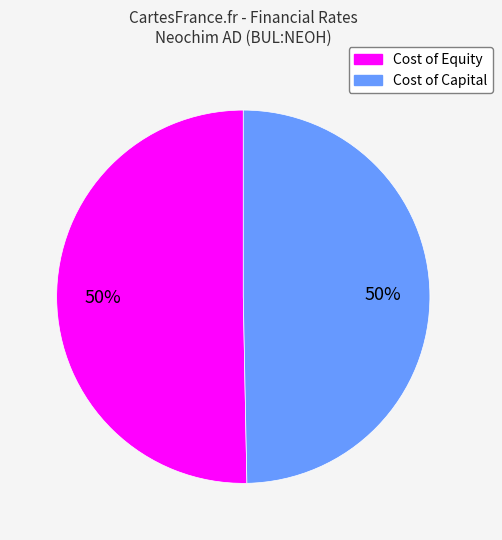

To the nearest percent, what is the average slice percentage?

50%